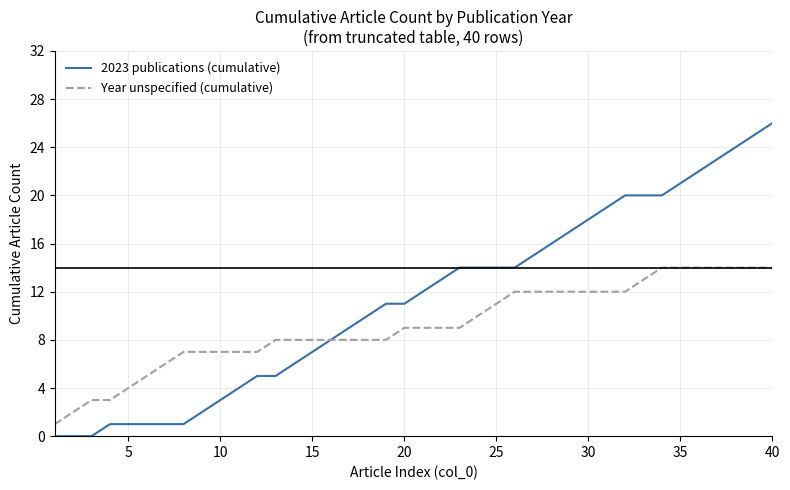

List the series in order of their peak value, lowest first.

Year unspecified (cumulative), 2023 publications (cumulative)